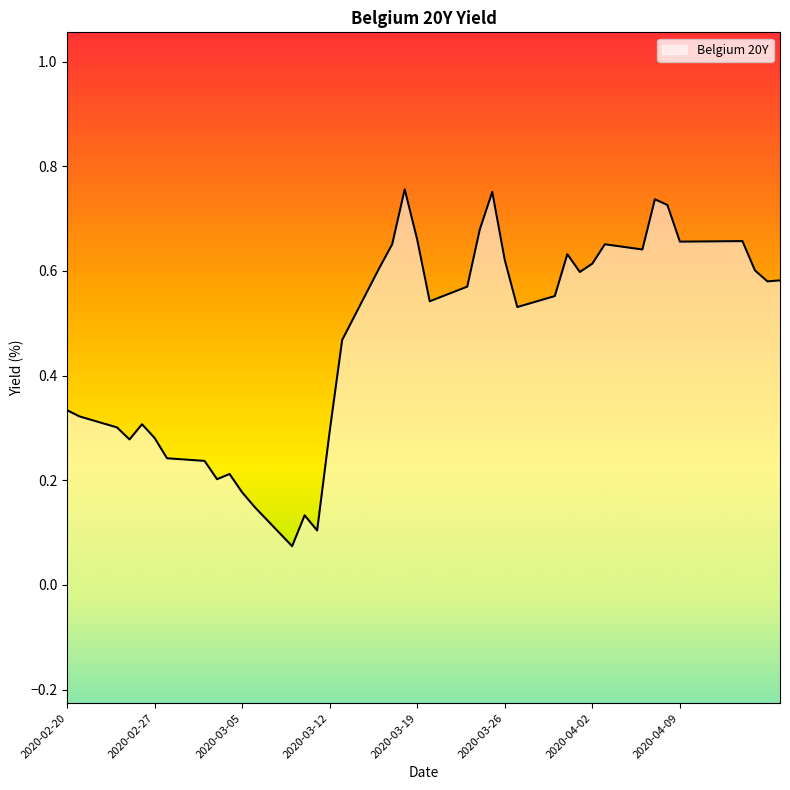

The chart shows a value of 0.1 at 2020-02-20. True or false?

False